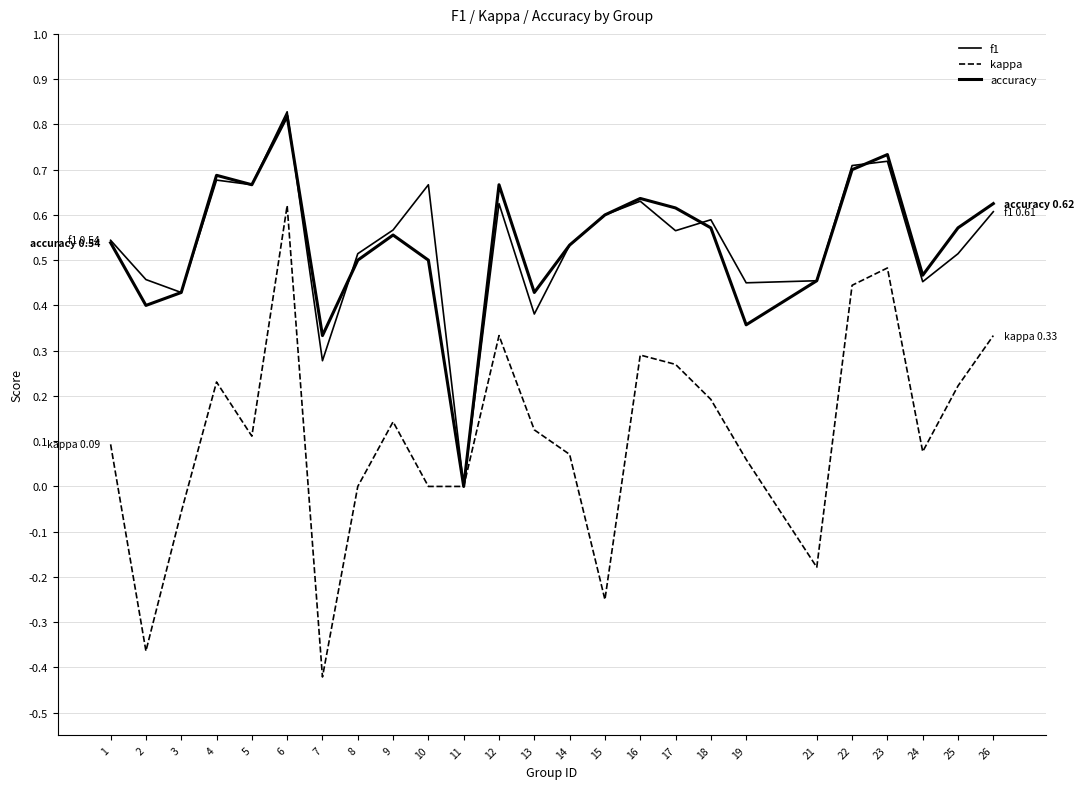

Does the chart have visible grid lines?

Yes